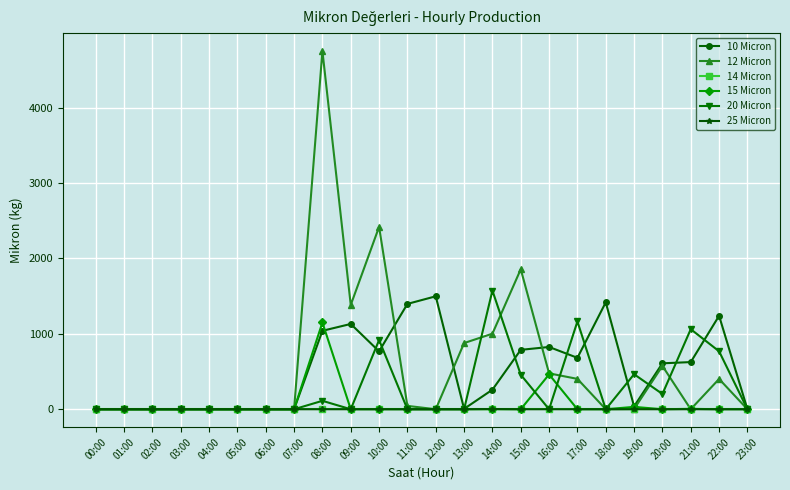

How many values in the 12 Micron series exceed 3?

12